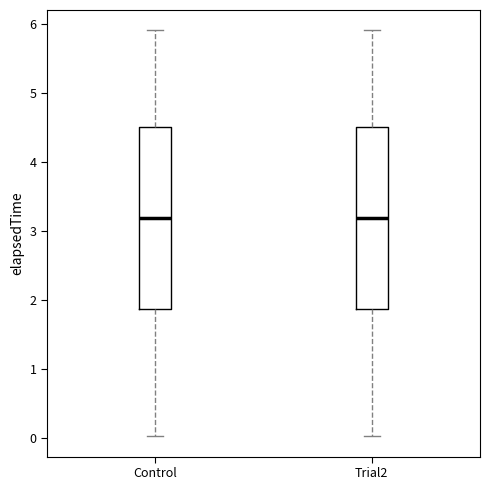

Where is the lower edge of the box for Trial2 on the y-axis? The values are not printed on the chart, so give them approximately, as read against the axis.

1.9